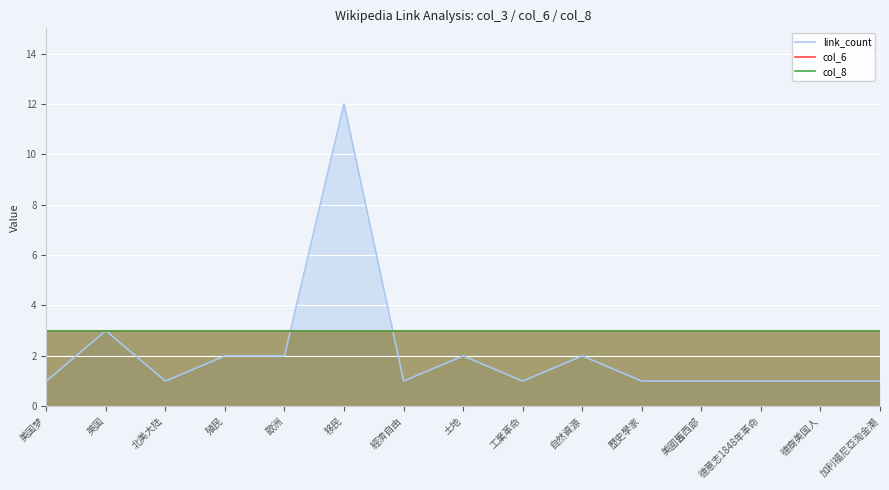

What is the sum of the col_8 values at 美国梦 and 殖民?

6